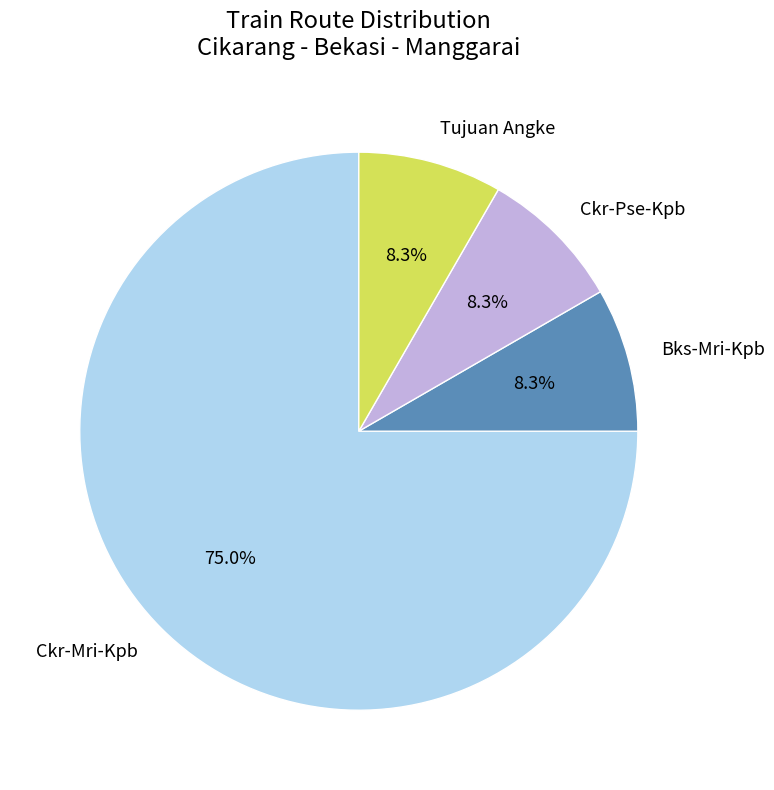

To the nearest percent, what portion does Tujuan Angke represent?

8%